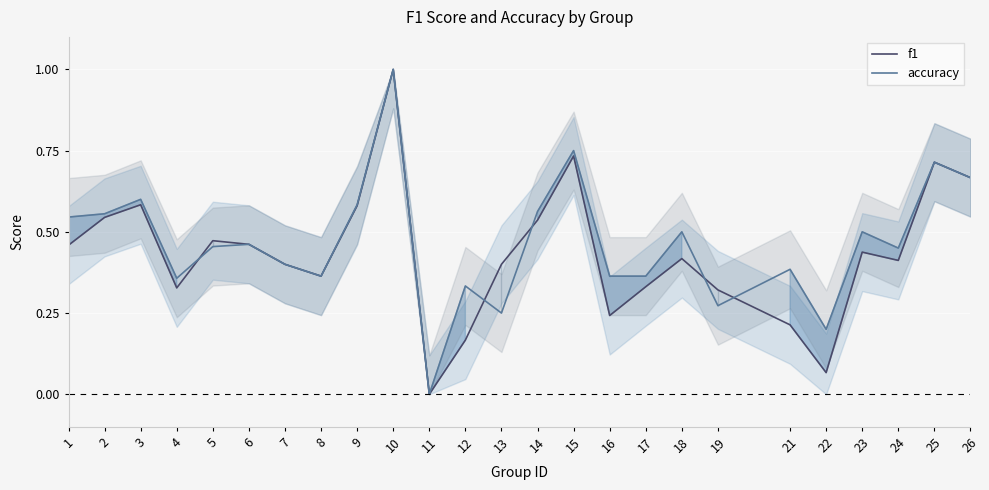

At how many categories does at least one series exceed 0?

24